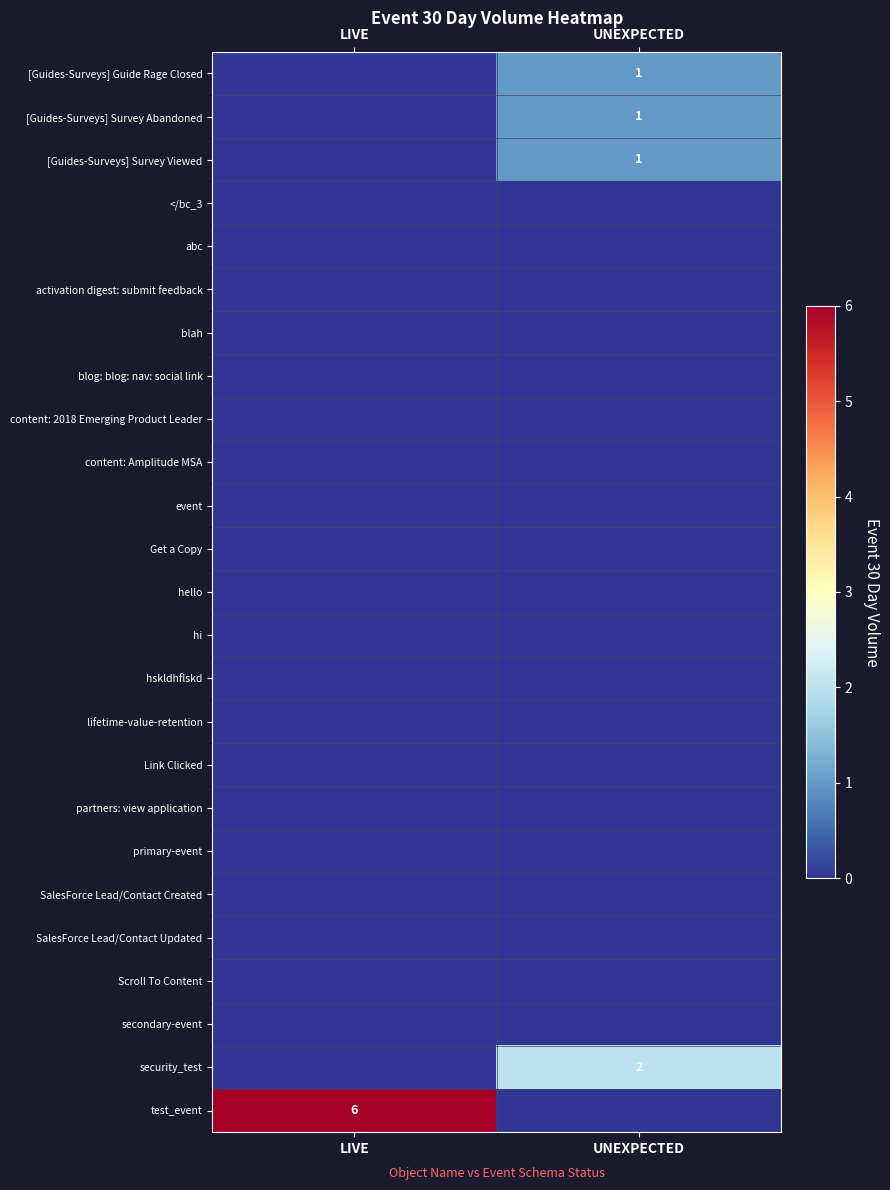

True or false: test_event has a value of 6 at LIVE.

True